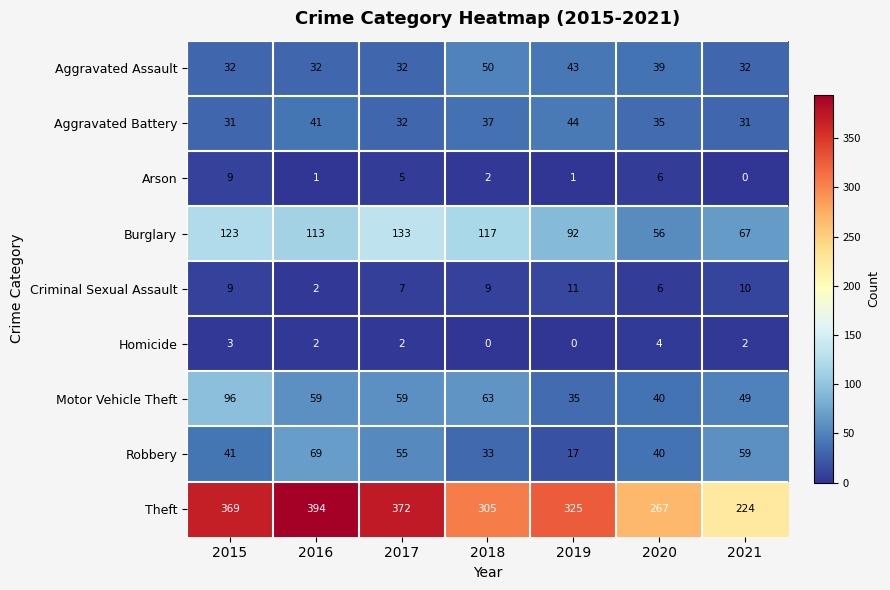

The Homicide series shows 5 at 2015. True or false?

False